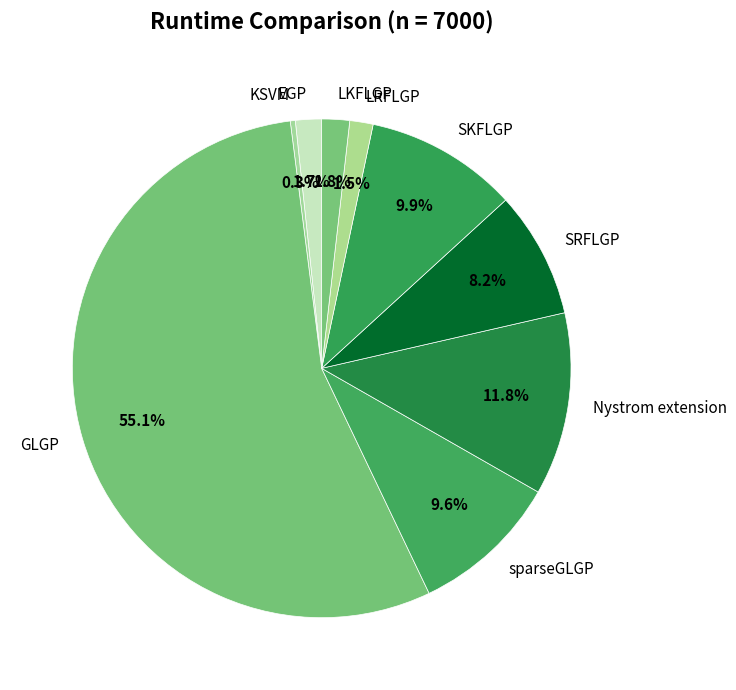

What percentage is the GLGP slice, to the nearest percent?

55%